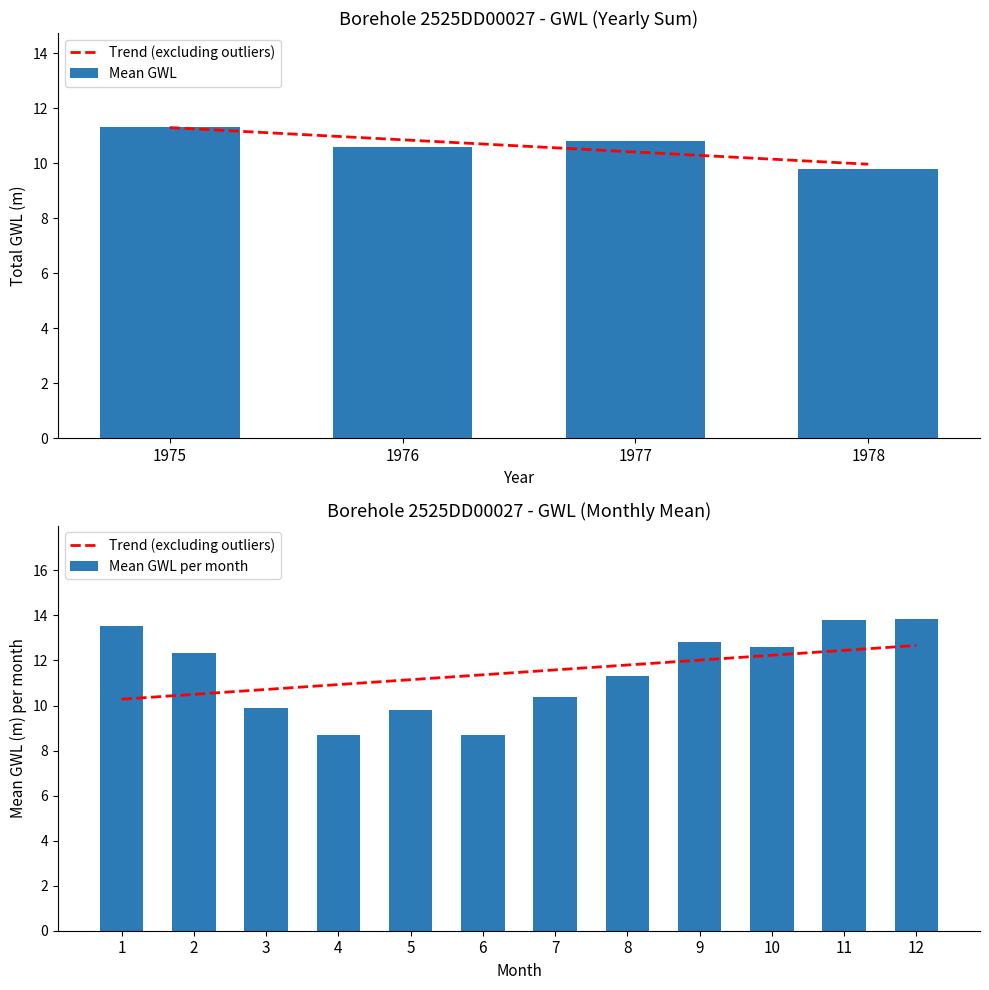

True or false: Mean GWL has a value of 11.3 at 1975.

True